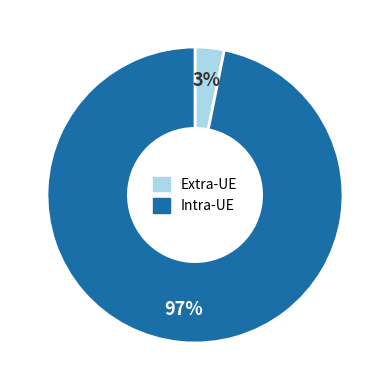

Is there any slice that represents more than half of the pie?

Yes